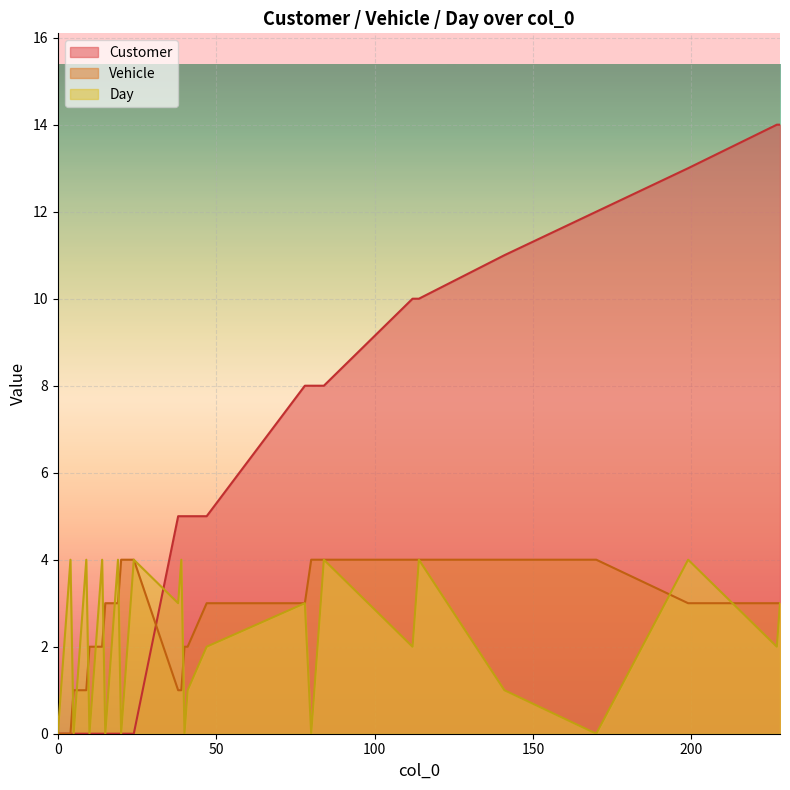

True or false: Day has more than 2 interior local peaks.

True